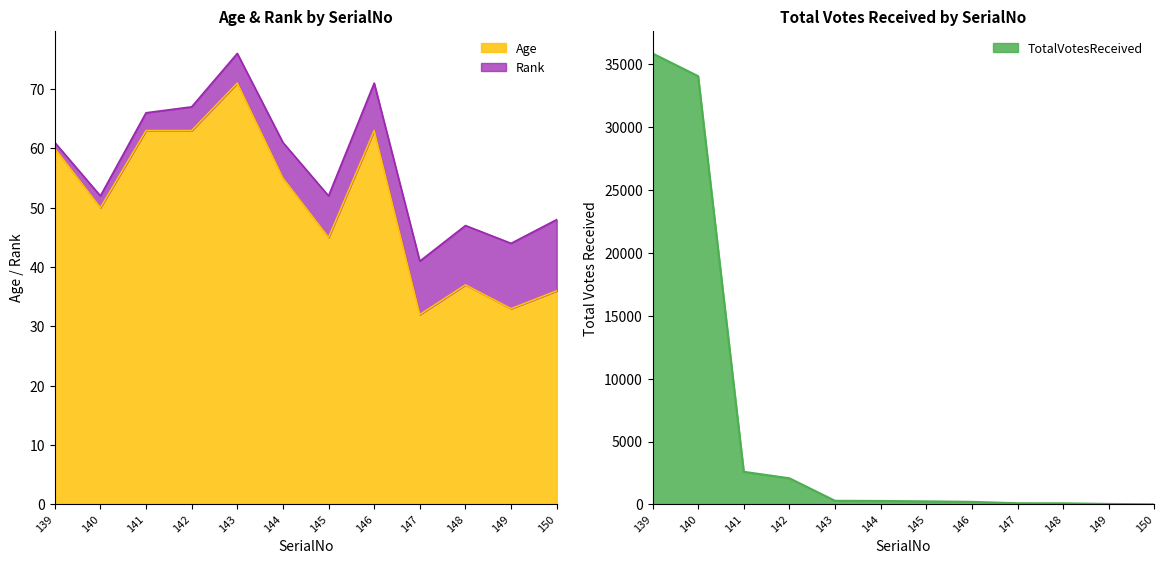

Which category has the lowest value in the TotalVotesReceived series?

150